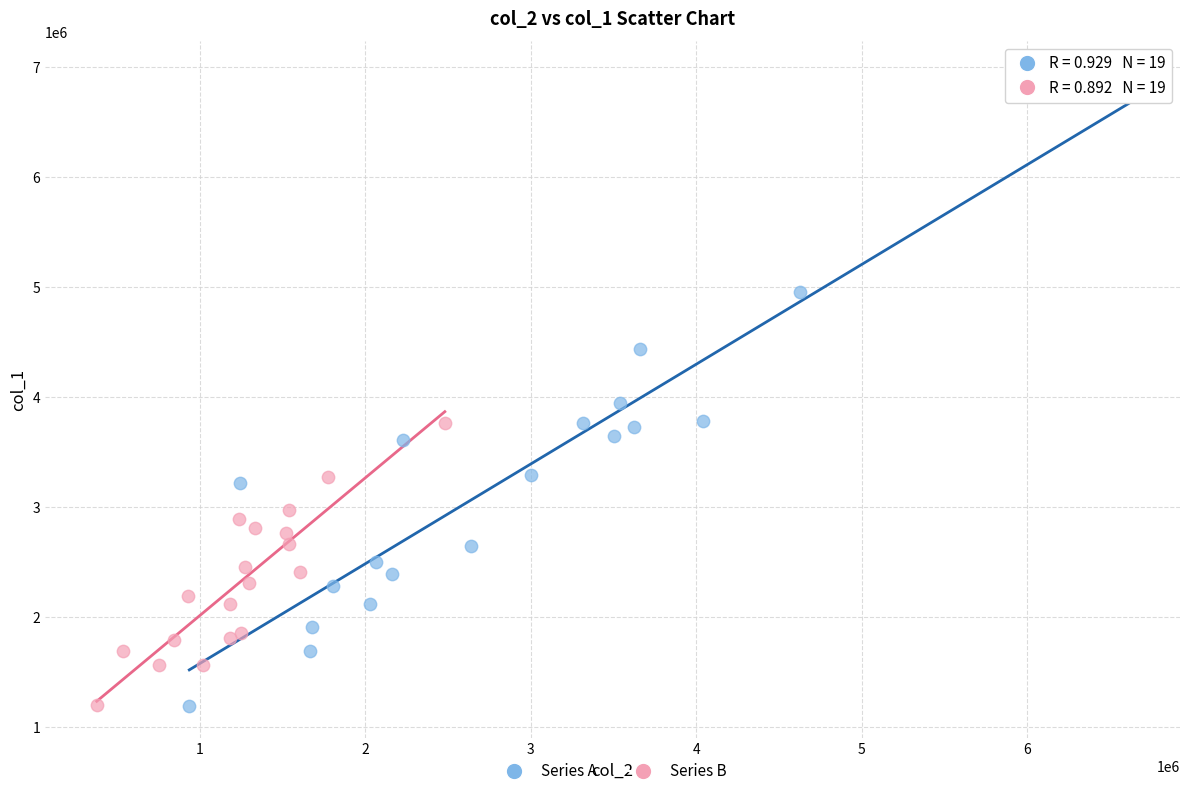

Which series contains the highest Y value?

Series A